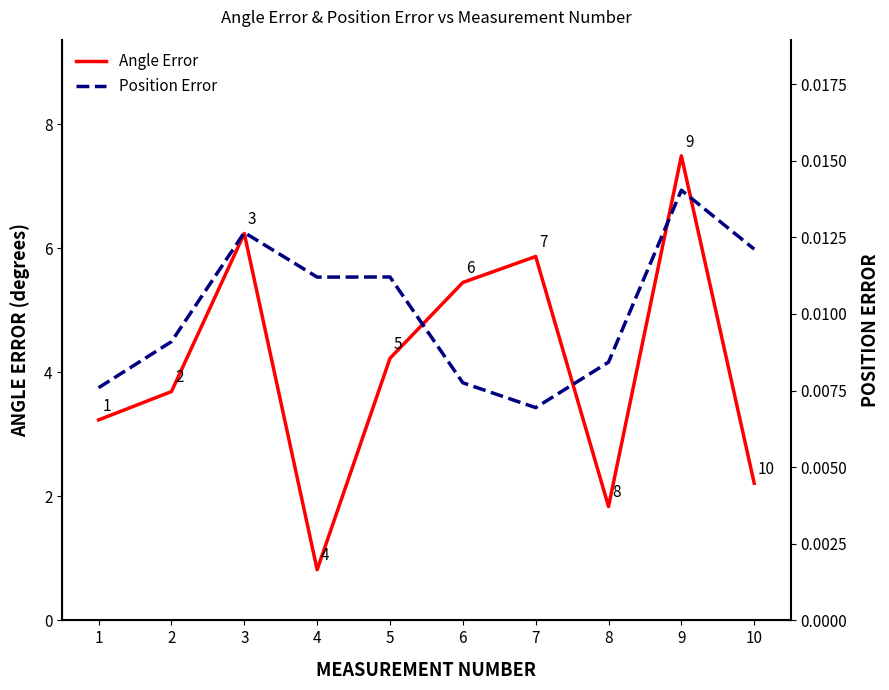

At which label does Angle Error reach its peak?

9